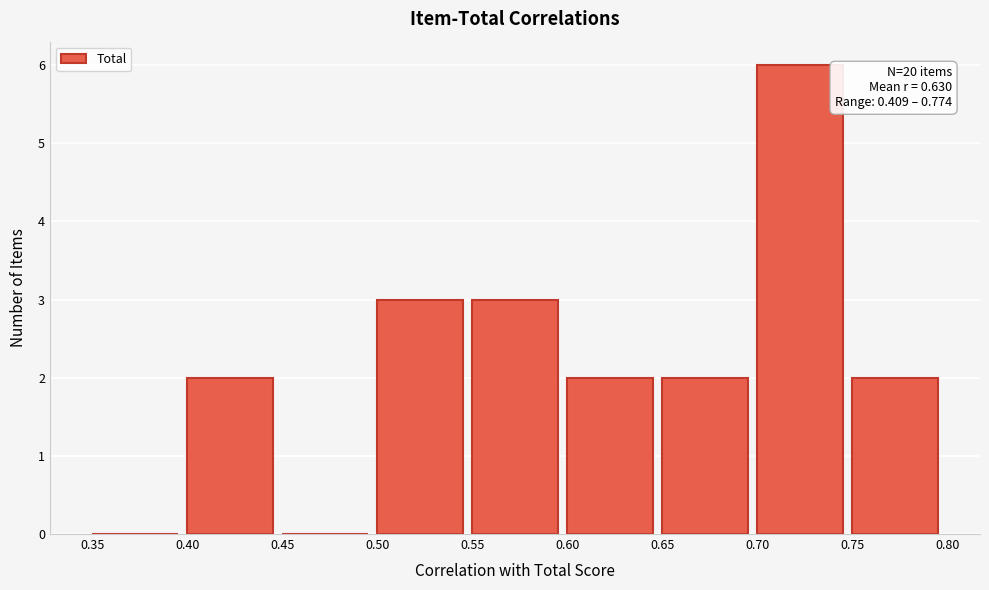

Which range on the x-axis has the tallest bar?

0.70 to 0.75